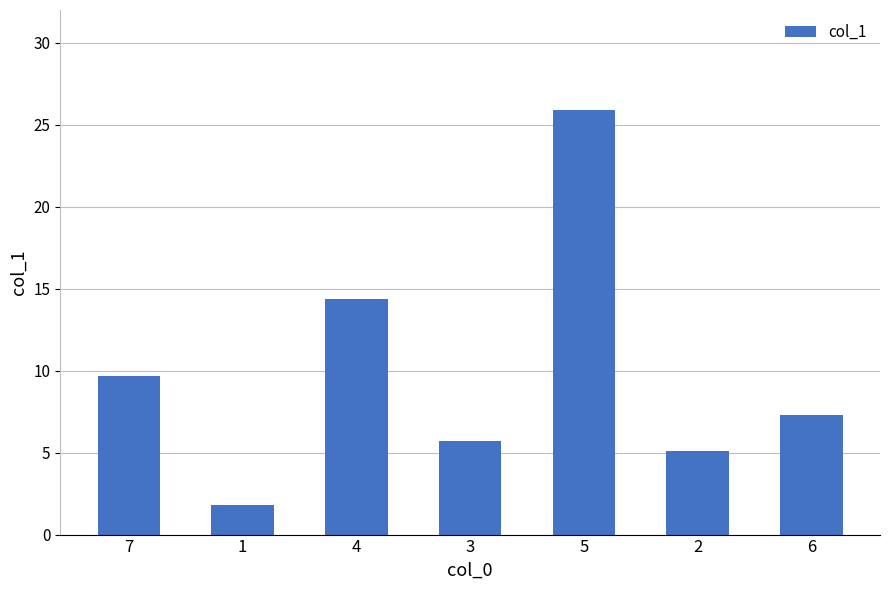

Rank the categories by value from highest to lowest.

5, 4, 7, 6, 3, 2, 1